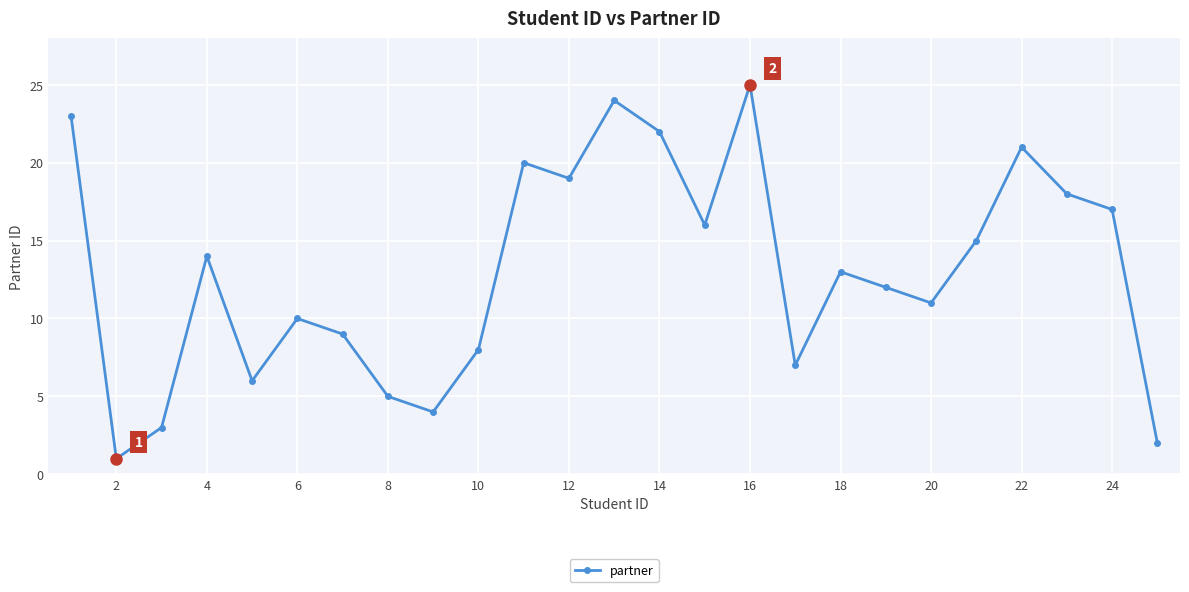

Reading left to right, what are all the values shown in this chart?

23	1	3	14	6	10	9	5	4	8	20	19	24	22	16	25	7	13	12	11	15	21	18	17	2